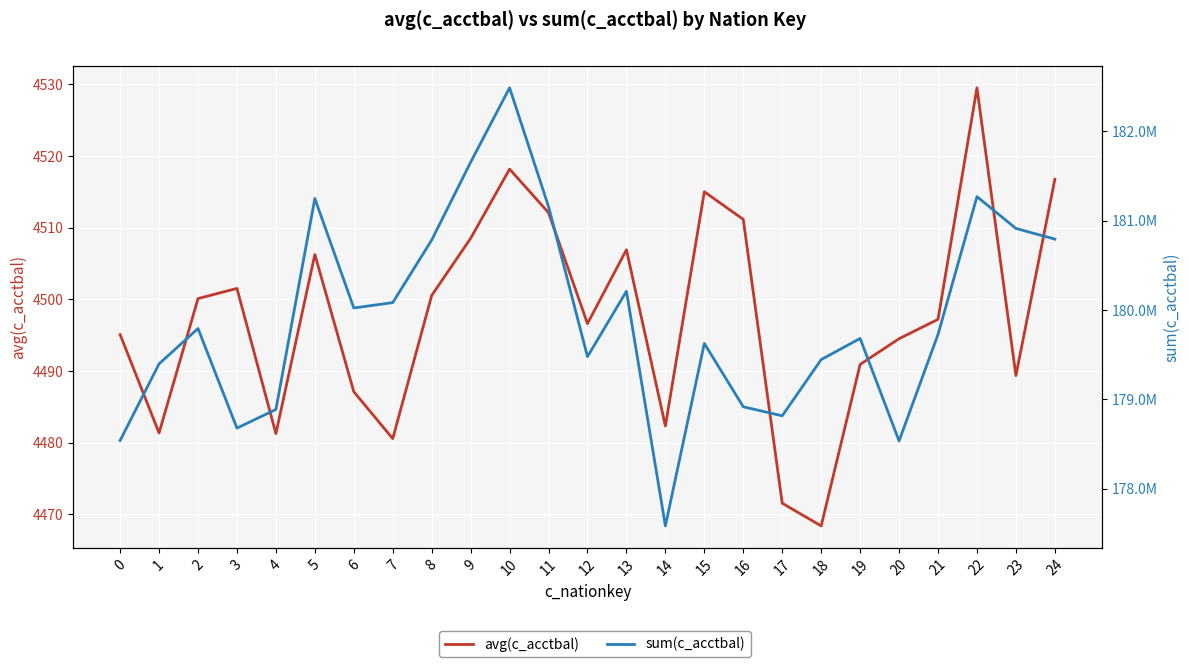

Between 24 and 19, which is larger?

24